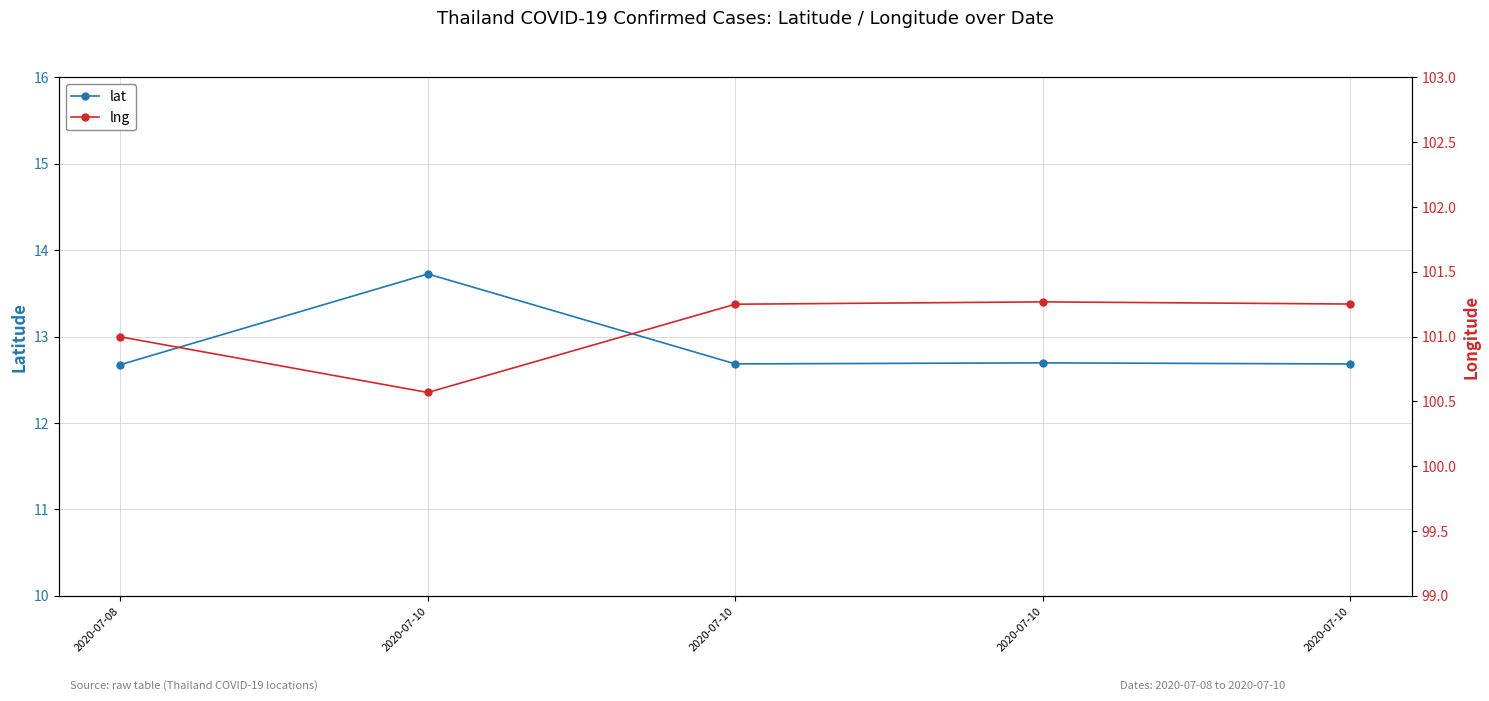

True or false: lng and lat intersect in this chart.

False